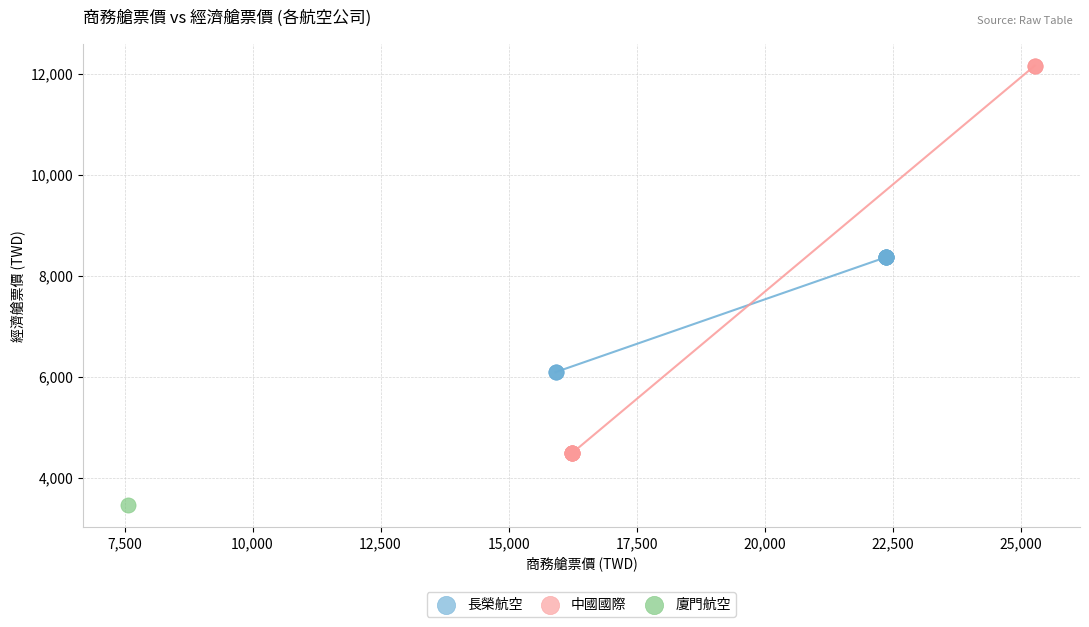

Which series reaches the minimum Y coordinate?

廈門航空